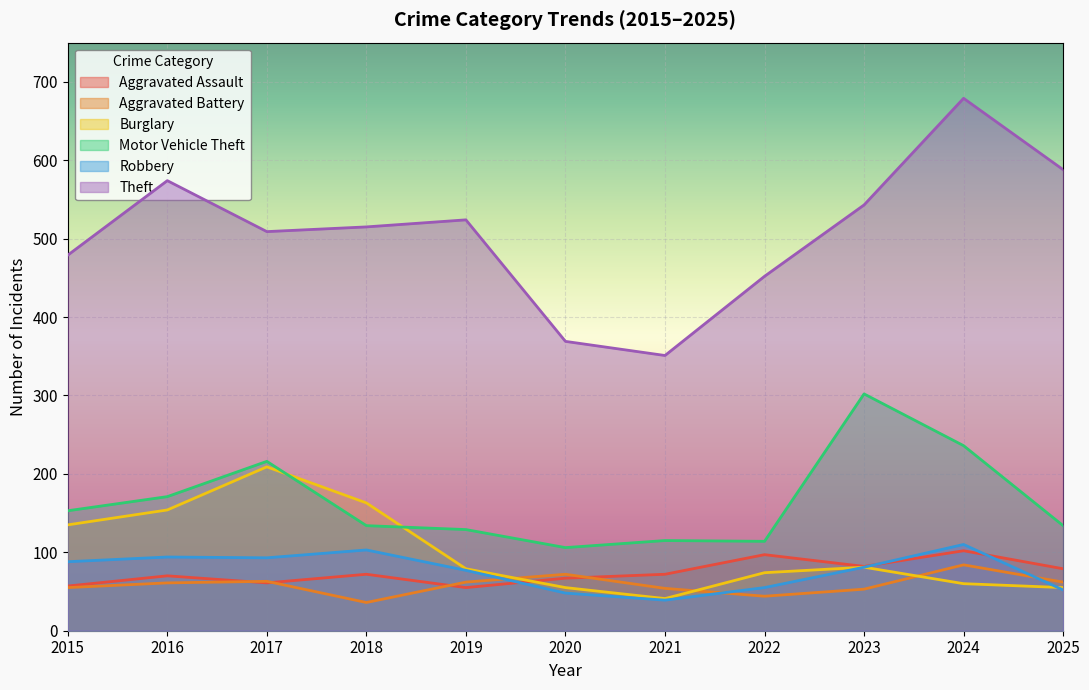

Does the chart display data point markers on the line(s)?

No